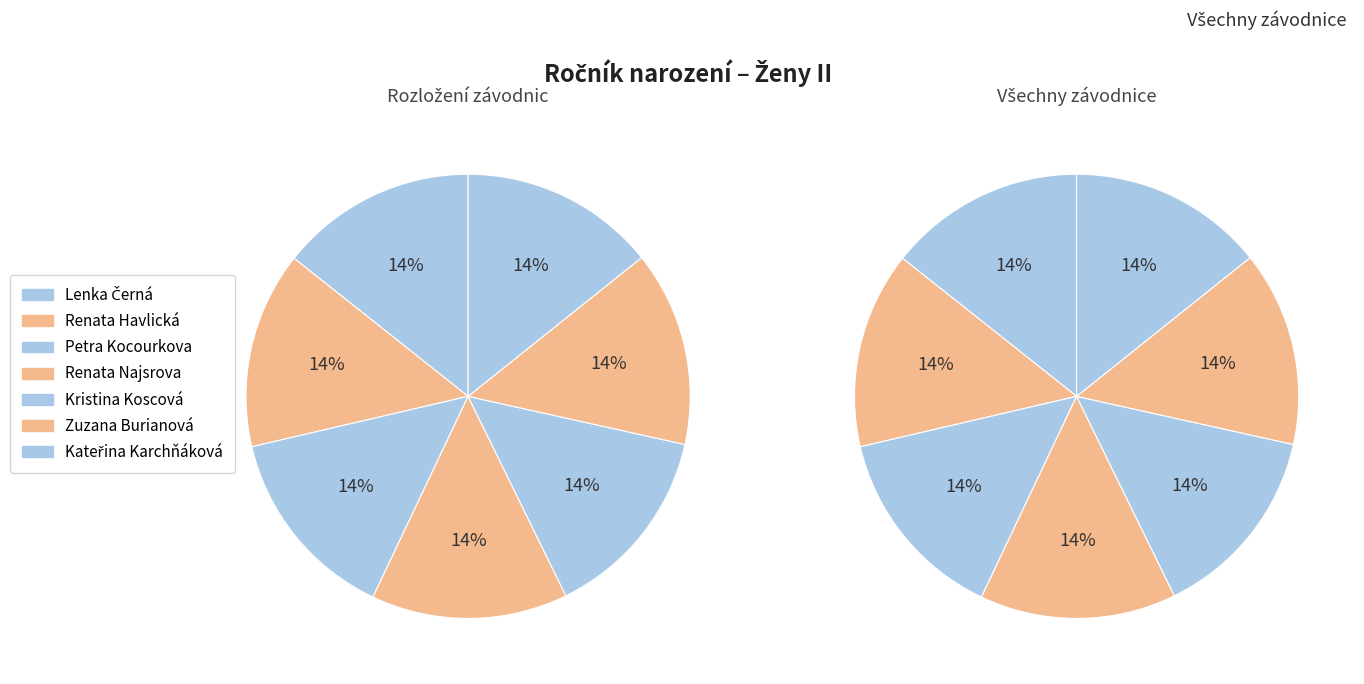

Does Renata Najsrova represent more than half of the total?

No